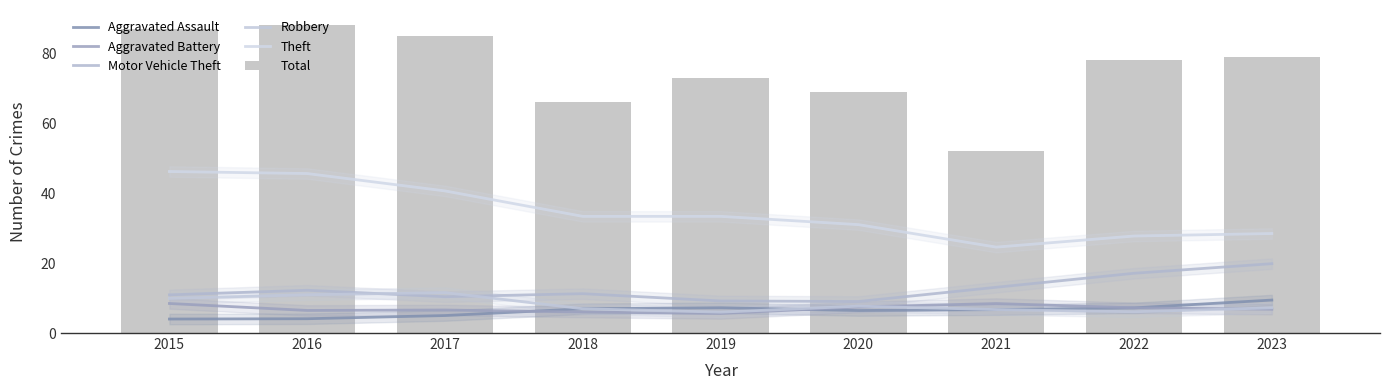

What is the sum of the Total values at 2022 and 2017?

163.0